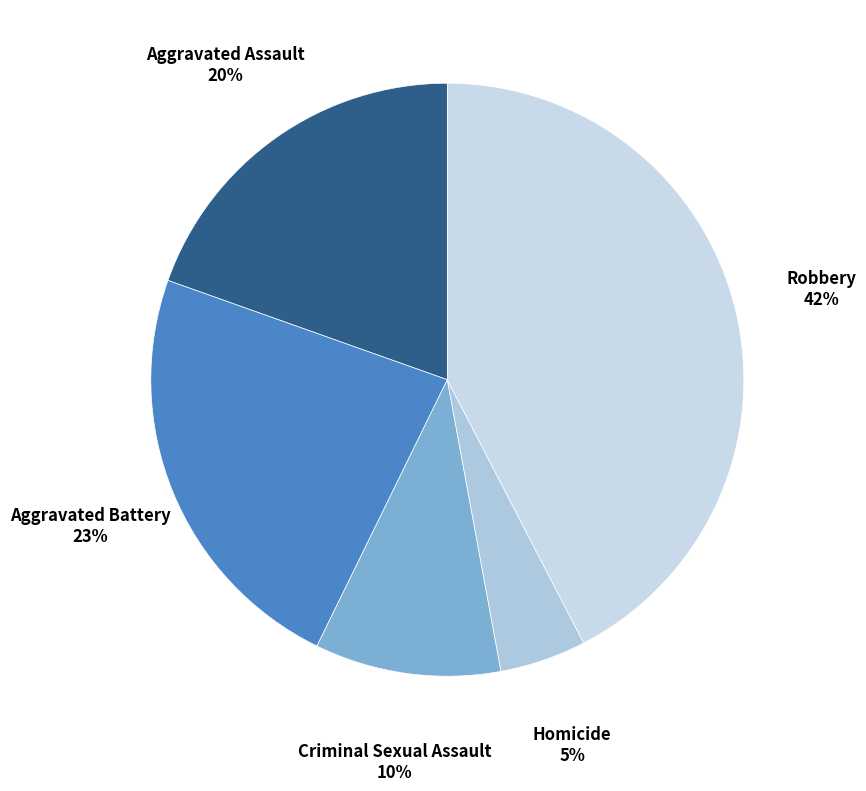

Which slice is the smallest?

Homicide